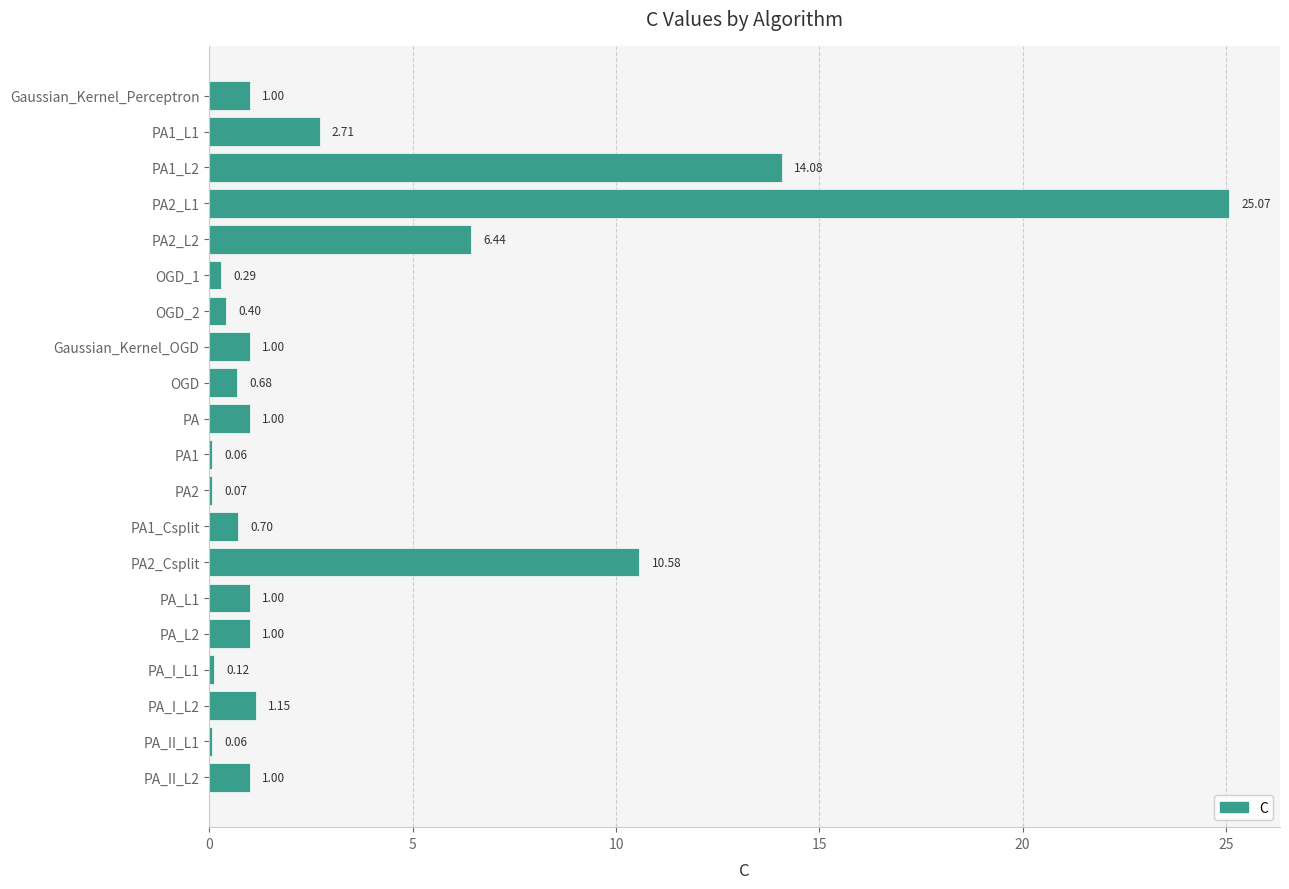

What is the change in value from Gaussian_Kernel_OGD to PA2?

-0.9